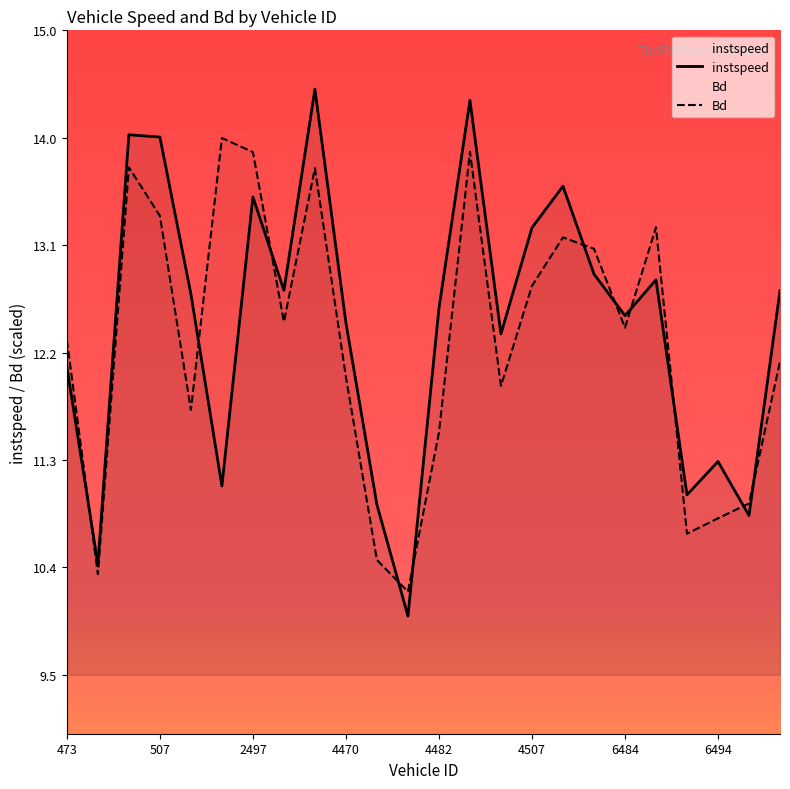

What is the label of the 4th point from the left?

507.0